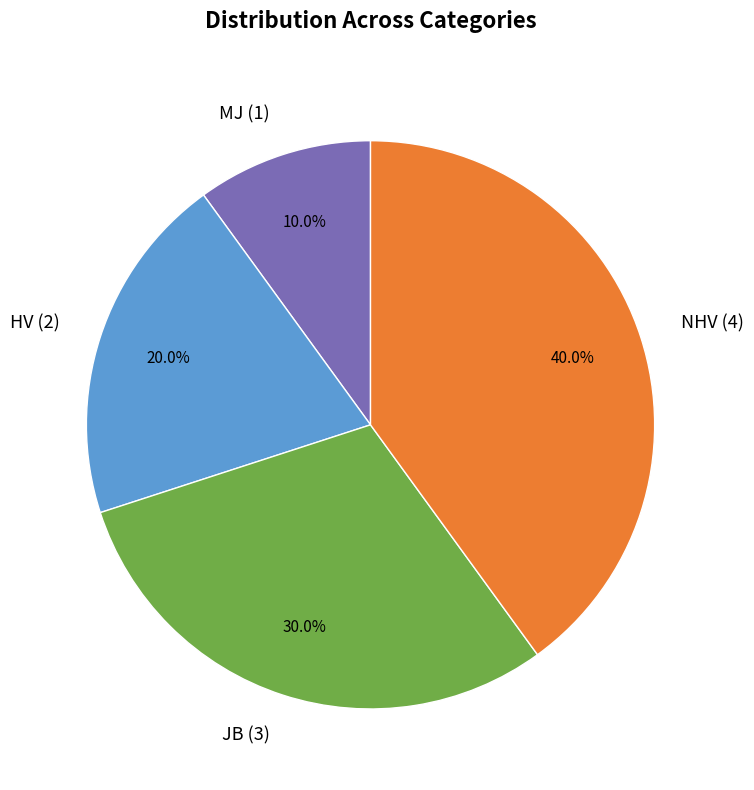

Between HV (2) and MJ (1), which is larger?

HV (2)